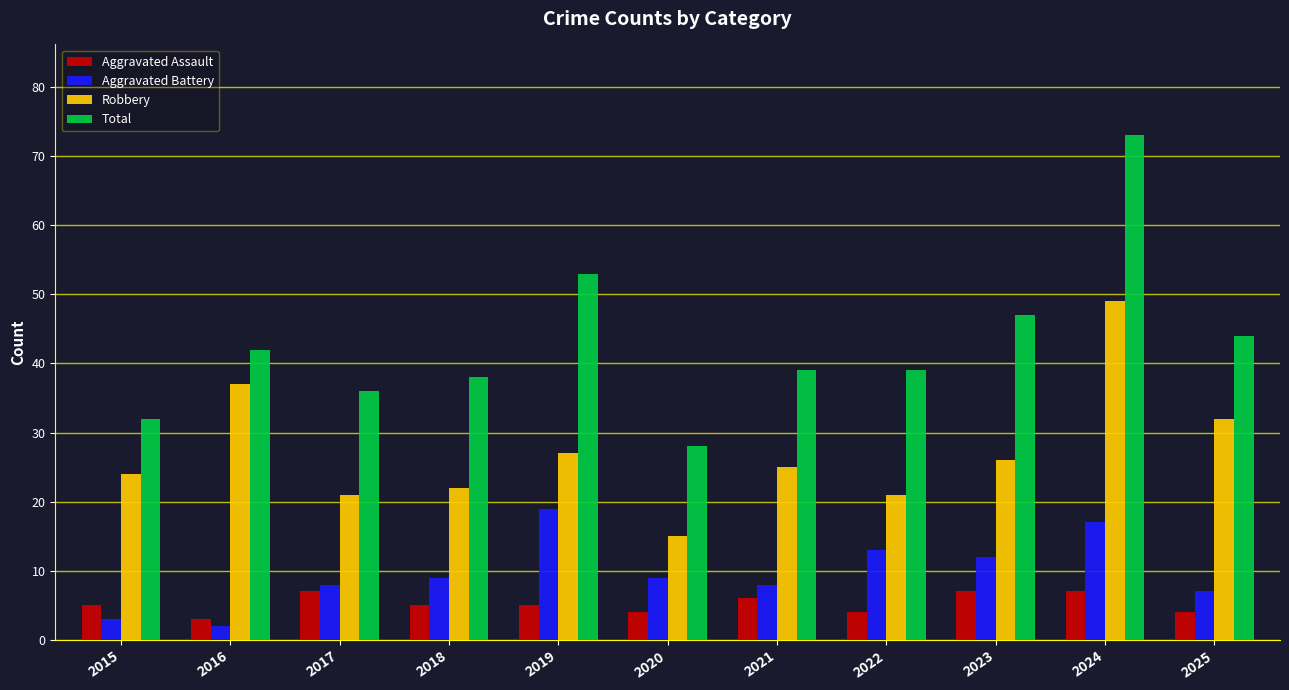

List the series in order of their peak value, lowest first.

Aggravated Assault, Aggravated Battery, Robbery, Total